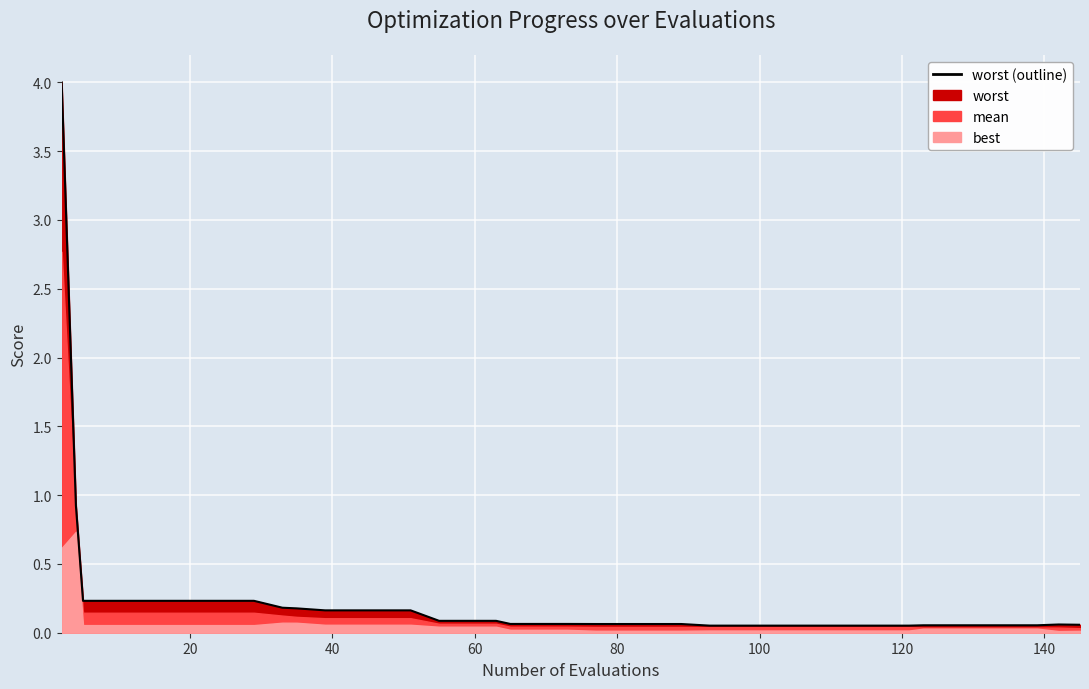

The value at 120 is 0.4. True or false?

False